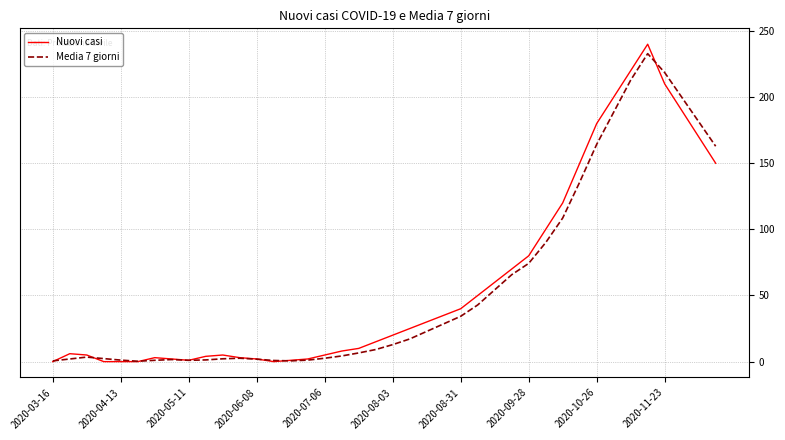

What is the greatest value displayed?

240.0